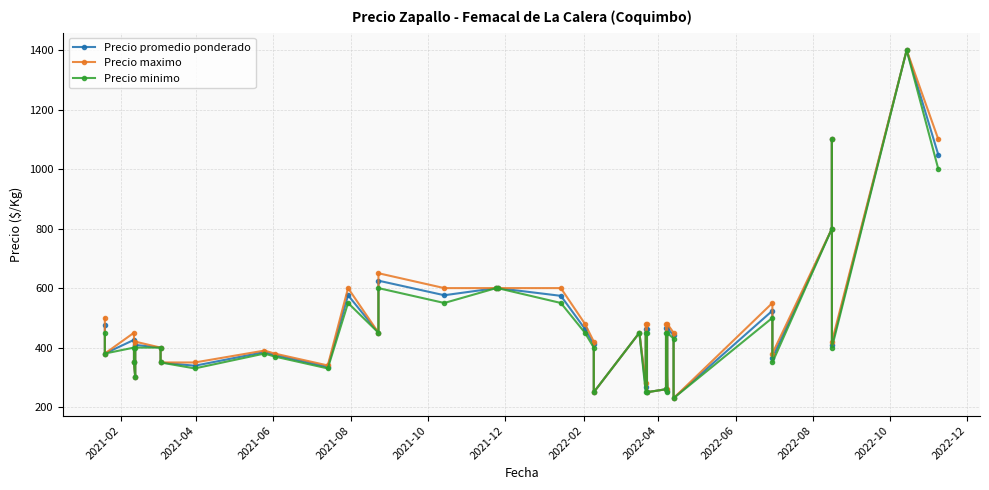

Which series has the largest range (max minus min)?

Precio promedio ponderado